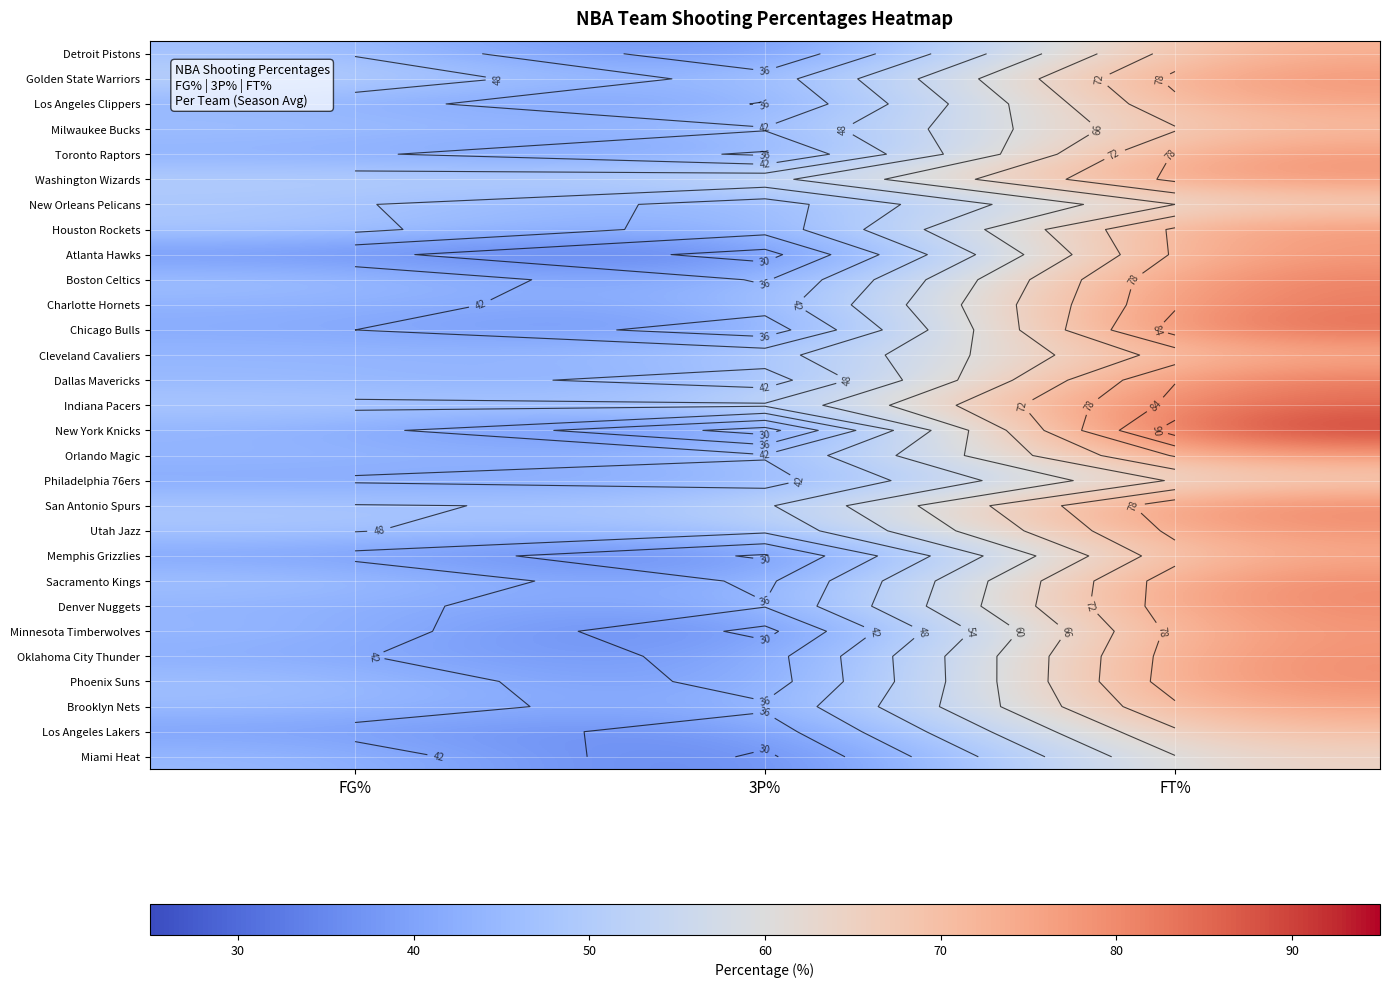

At which label does Denver Nuggets first exceed 43?

FG%